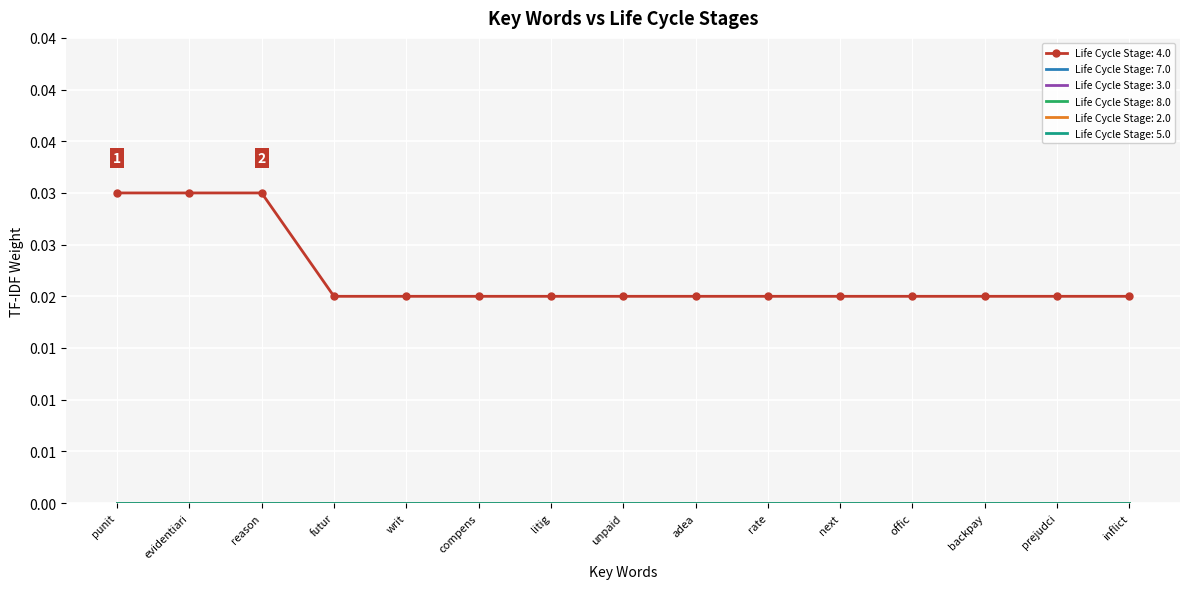

True or false: Life Cycle Stage: 8.0 and Life Cycle Stage: 2.0 intersect in this chart.

False